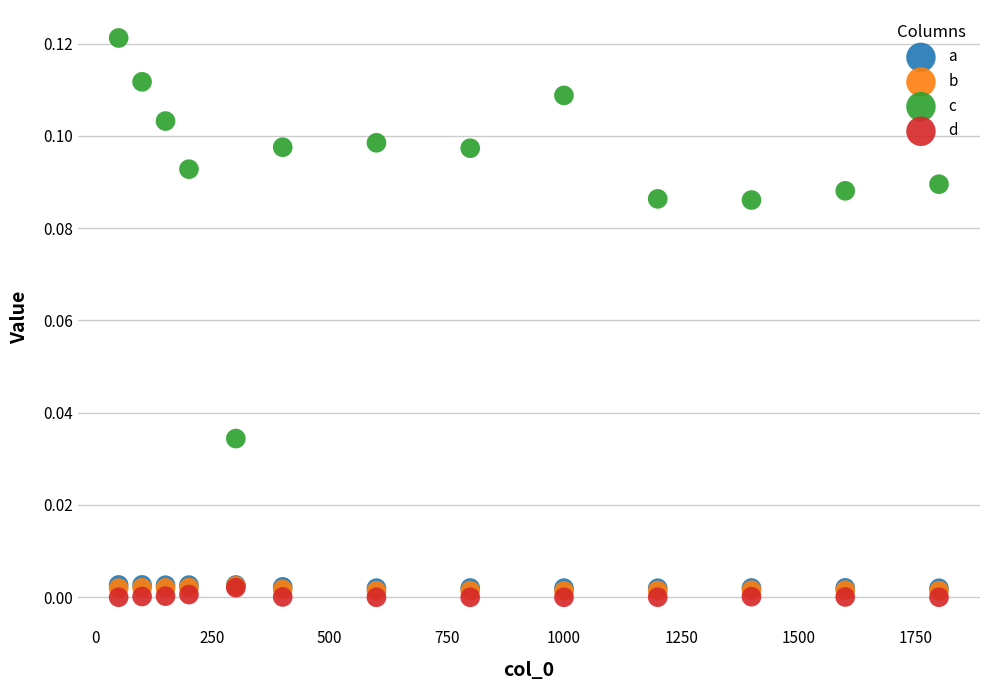

Which series contains the lowest Y value?

d